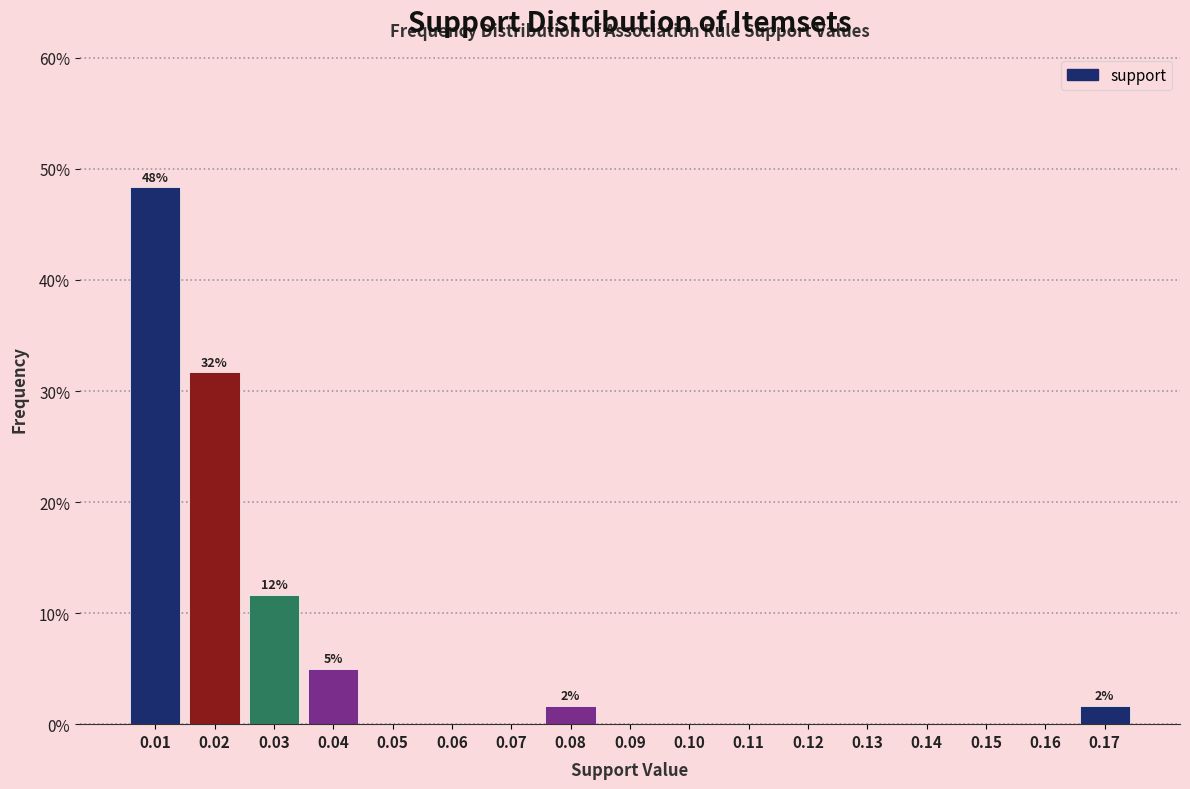

Which range on the x-axis has the tallest bar?

0.005 to 0.015